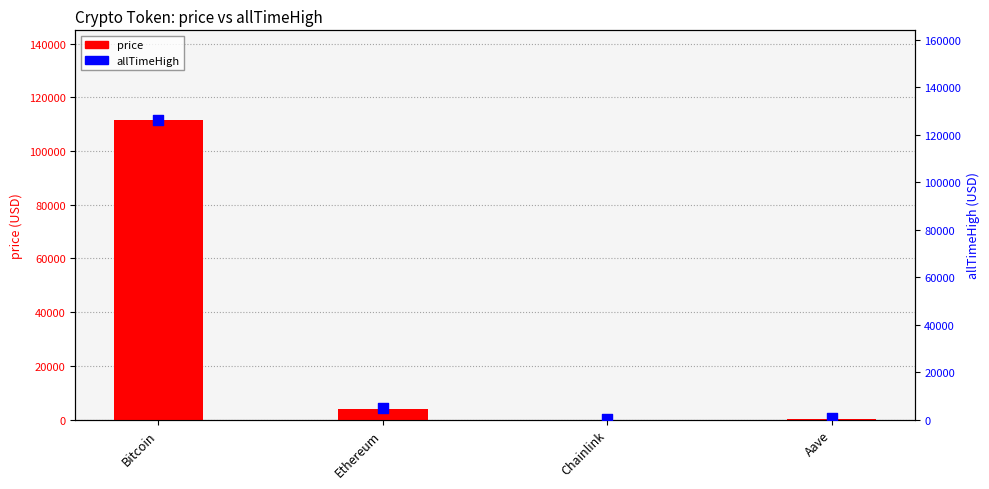

Which series contains the lowest Y value?

price